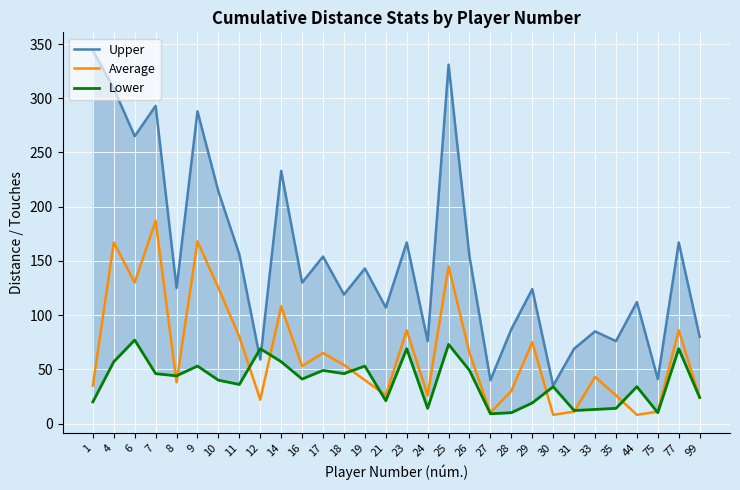

What is the sum of the Average values at 14 and 9?

276